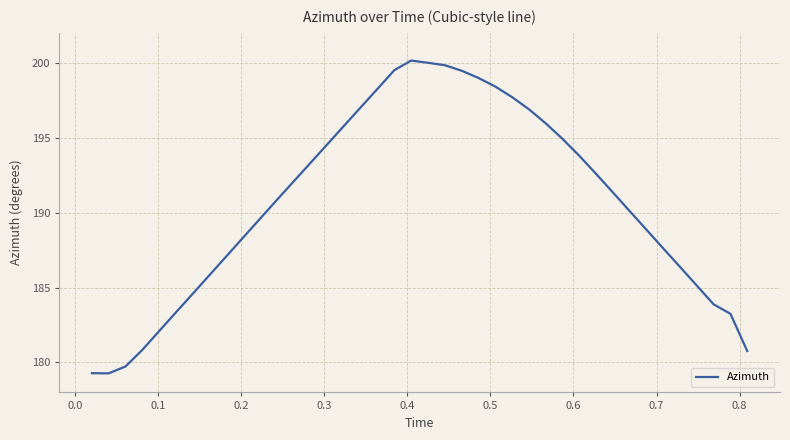

Count the number of data series in this chart.

1